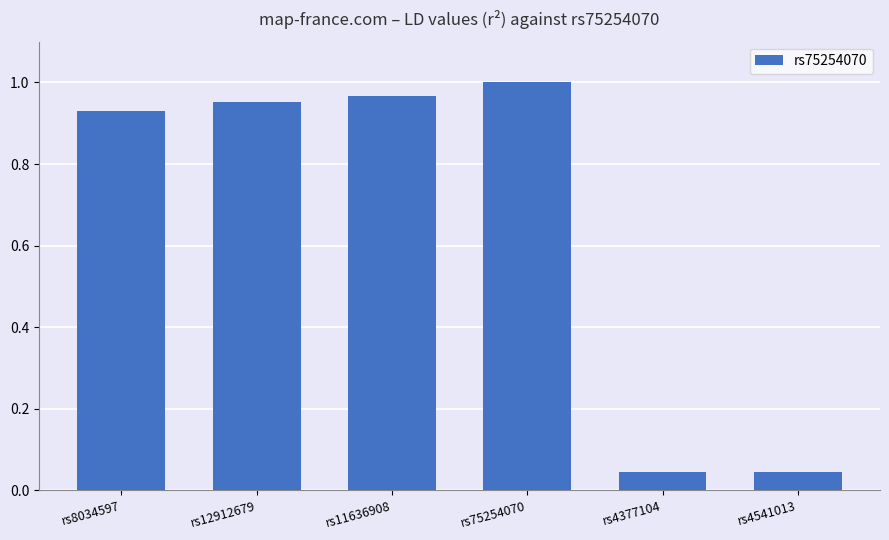

The chart shows a value of 1.3 at rs12912679. True or false?

False